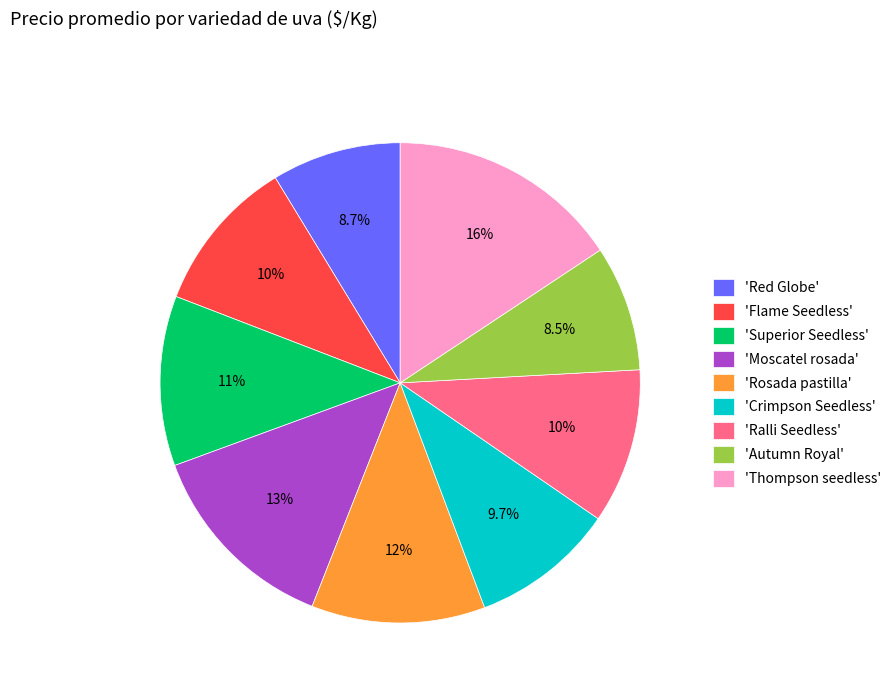

Is there a majority slice in this chart?

No